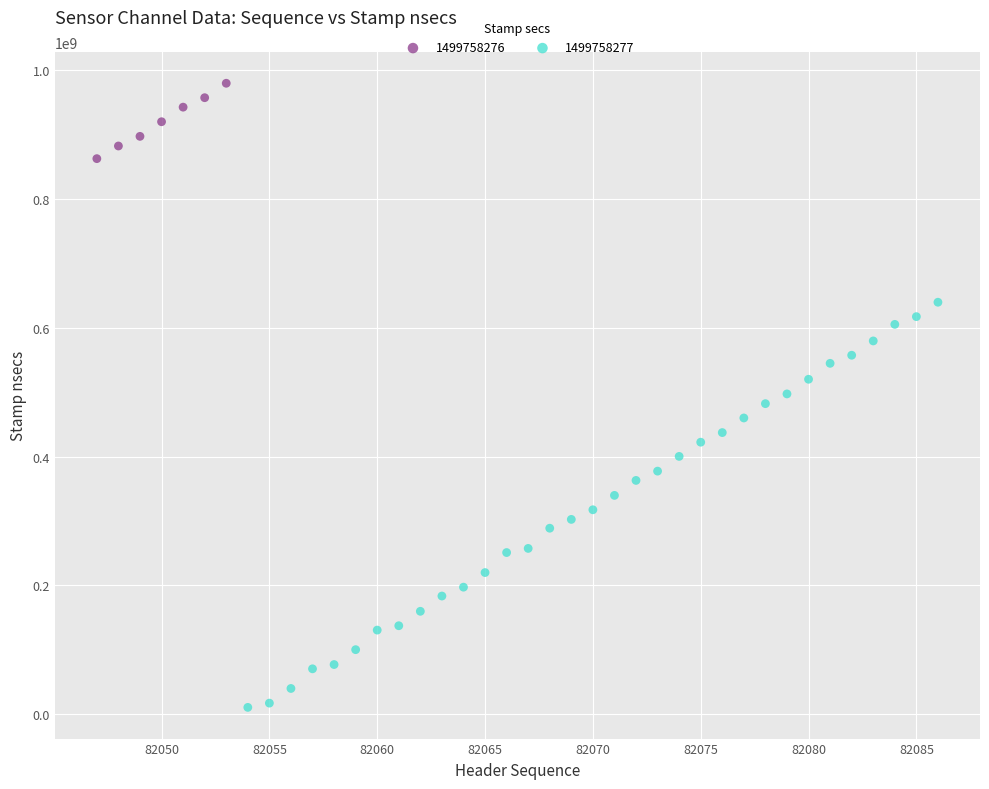

Which series contains the lowest Y value?

1499758277